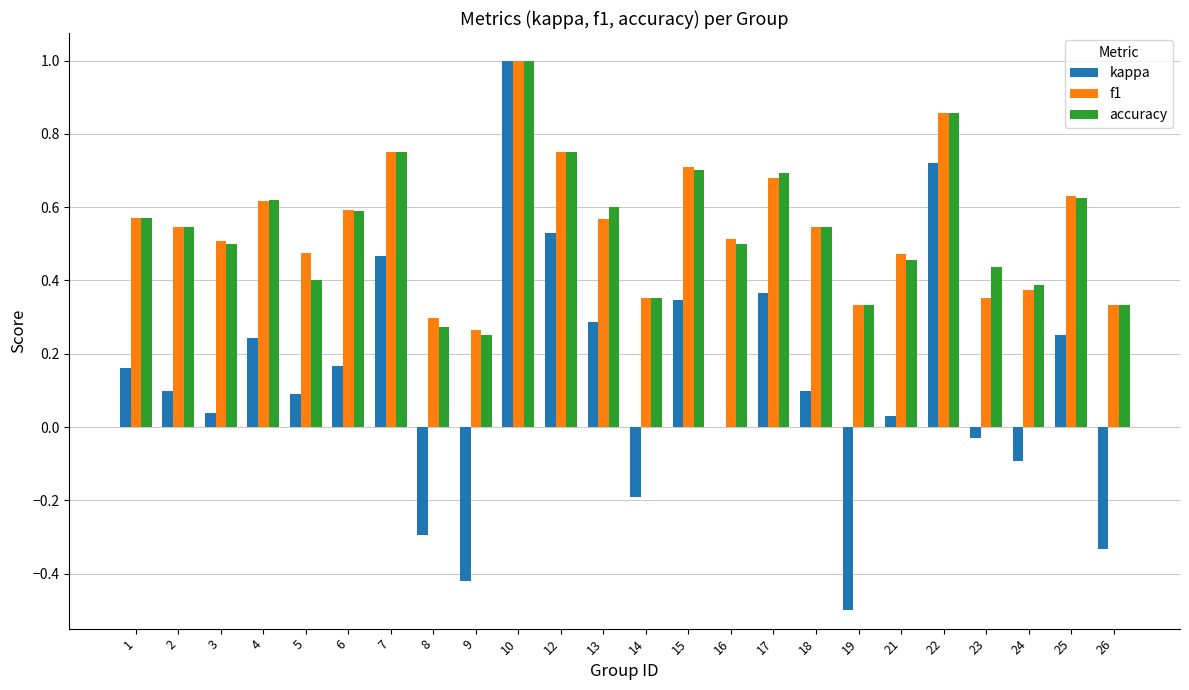

Where does the kappa series first go above 0?

1